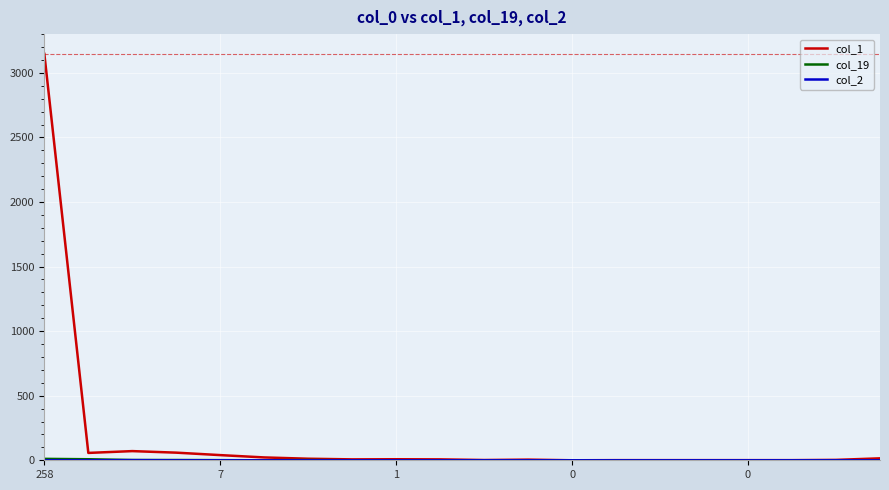

Which series has the largest total across all categories?

col_1